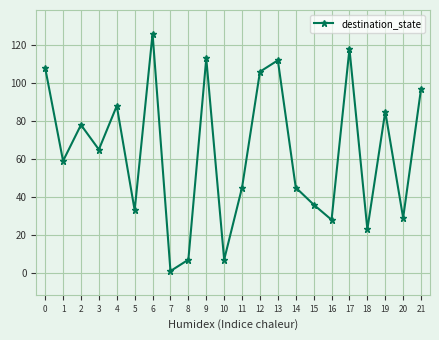

What is the sum of all values?

1409